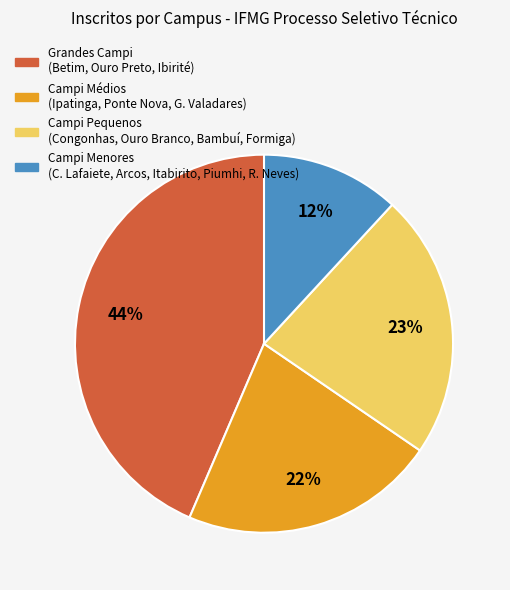

Is there any slice that represents more than half of the pie?

No